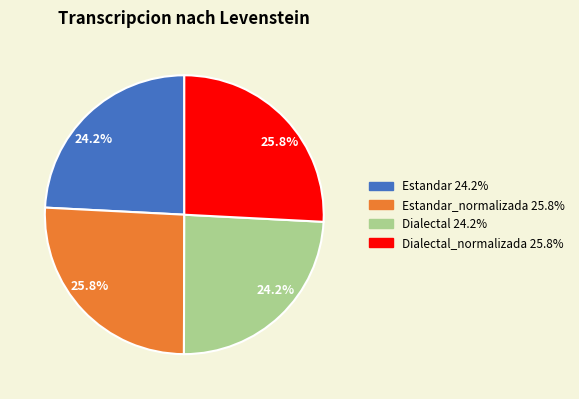

What percentage is NOT represented by Dialectal_normalizada 25.8%?

74.2%